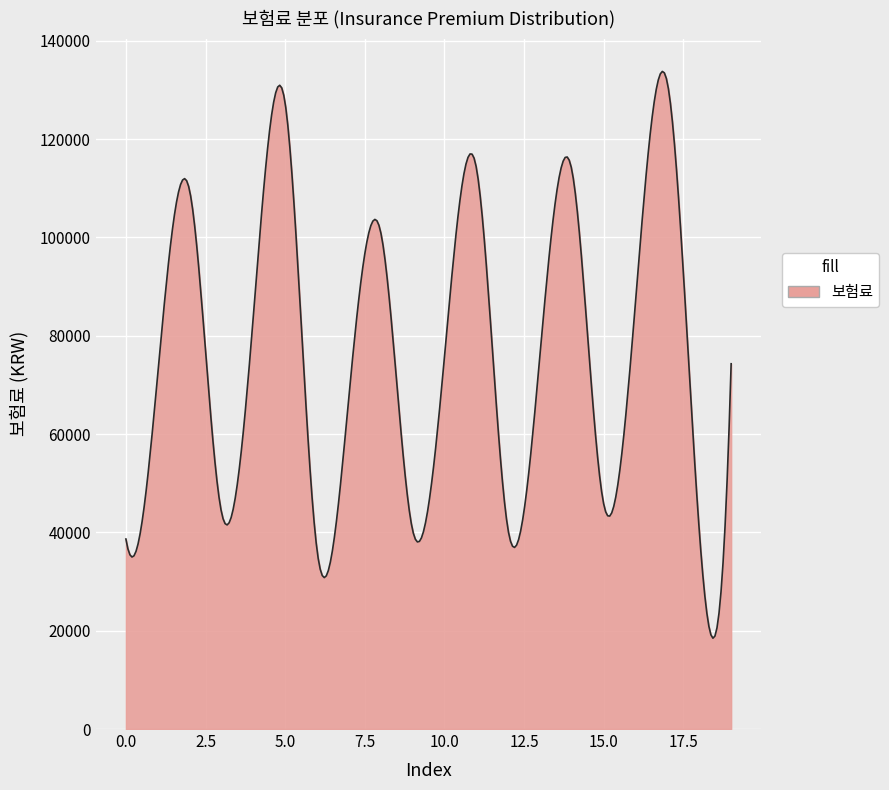

What is the difference between the maximum and minimum values?

115287.9